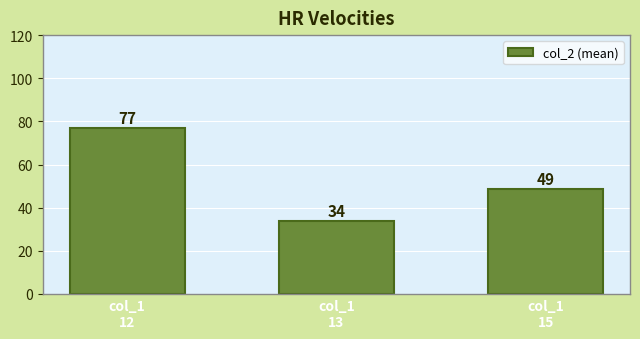

Rank the categories by value from highest to lowest.

col_1
12, col_1
15, col_1
13